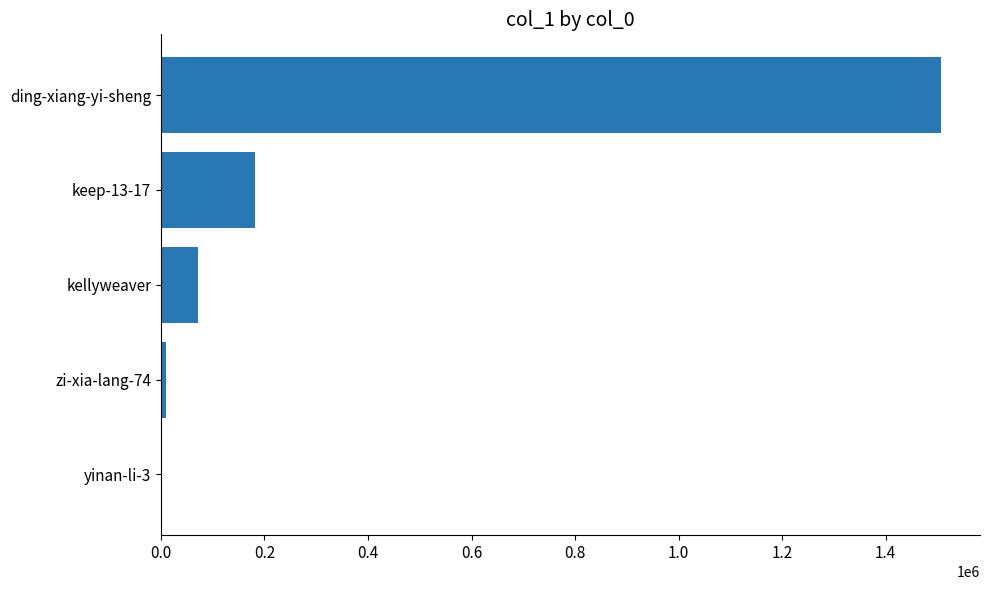

How many data points does each series have?

5